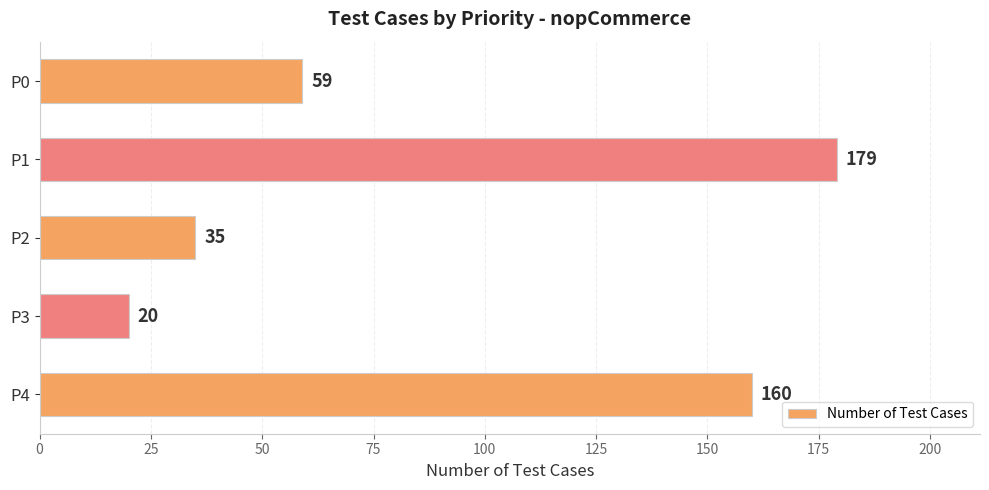

What is the ratio of the value at P2 to the value at P0?

0.6